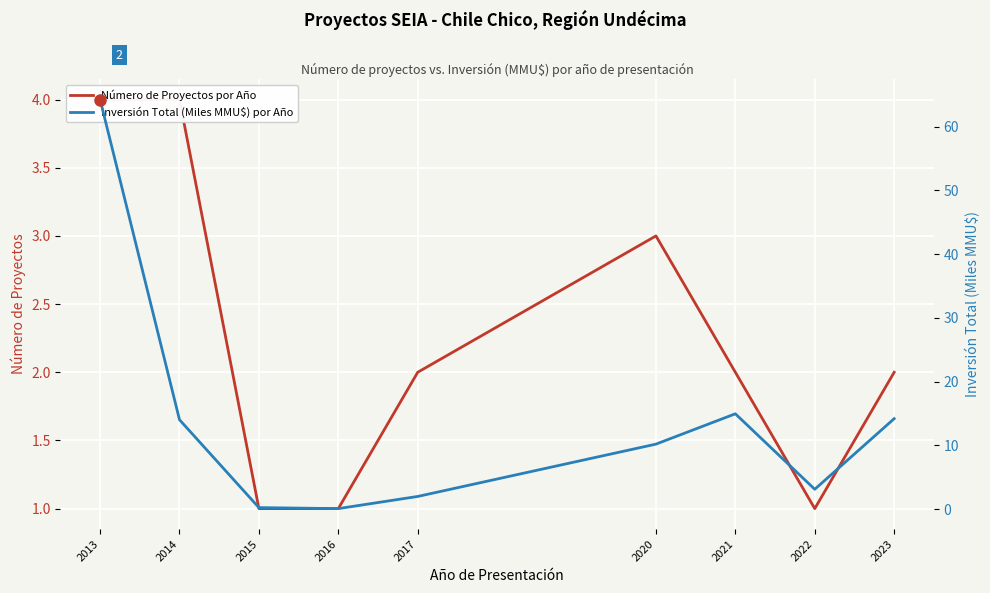

The value of Inversión Total (Miles MMU$) por Año at 2020 is 2.7. True or false?

False